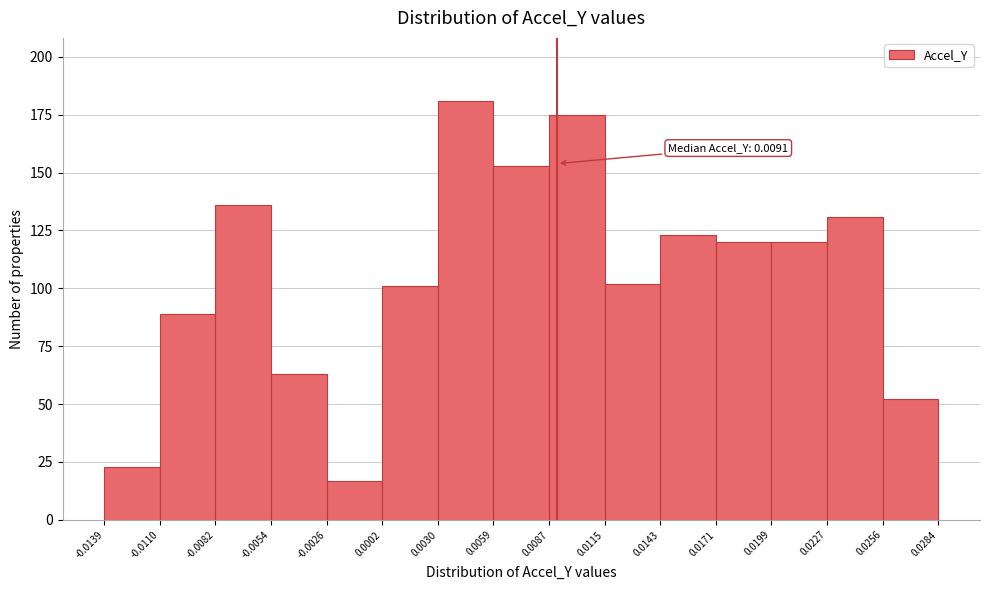

Over which range of the x-axis is the bar tallest?

0.0030 to 0.0059